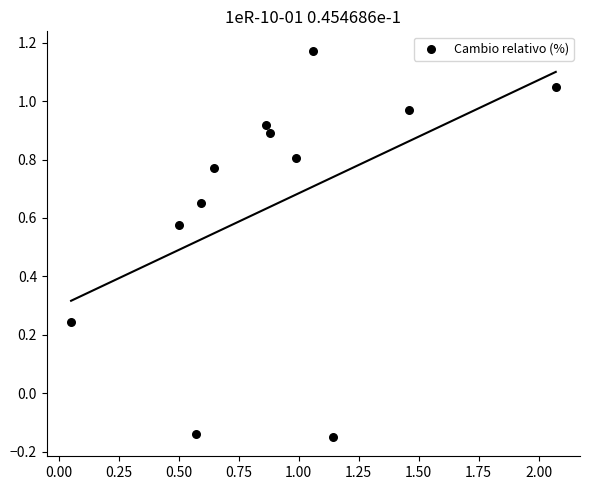

What is the range of X values (max minus min)?

2.0